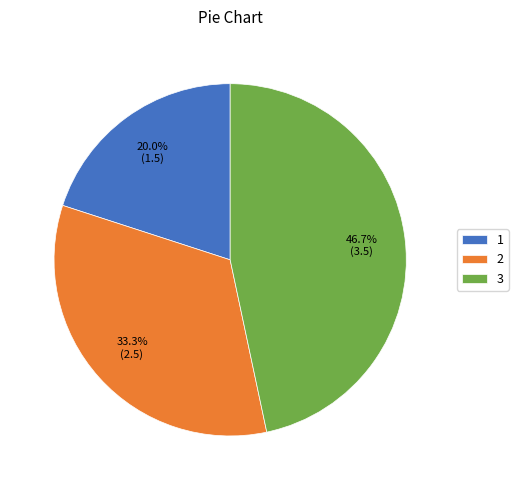

Which has a higher value, 2 or 3?

3